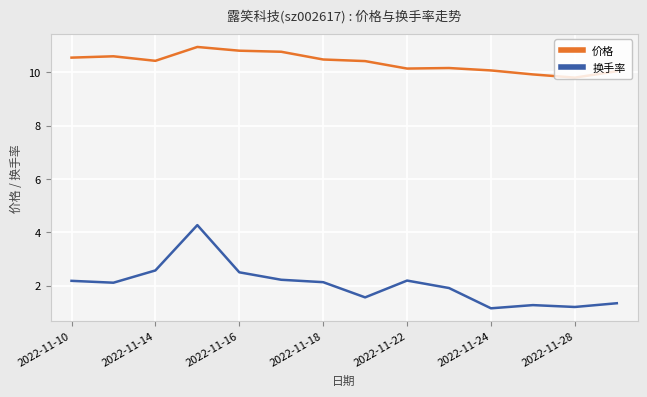

Which series has the largest range (max minus min)?

换手率